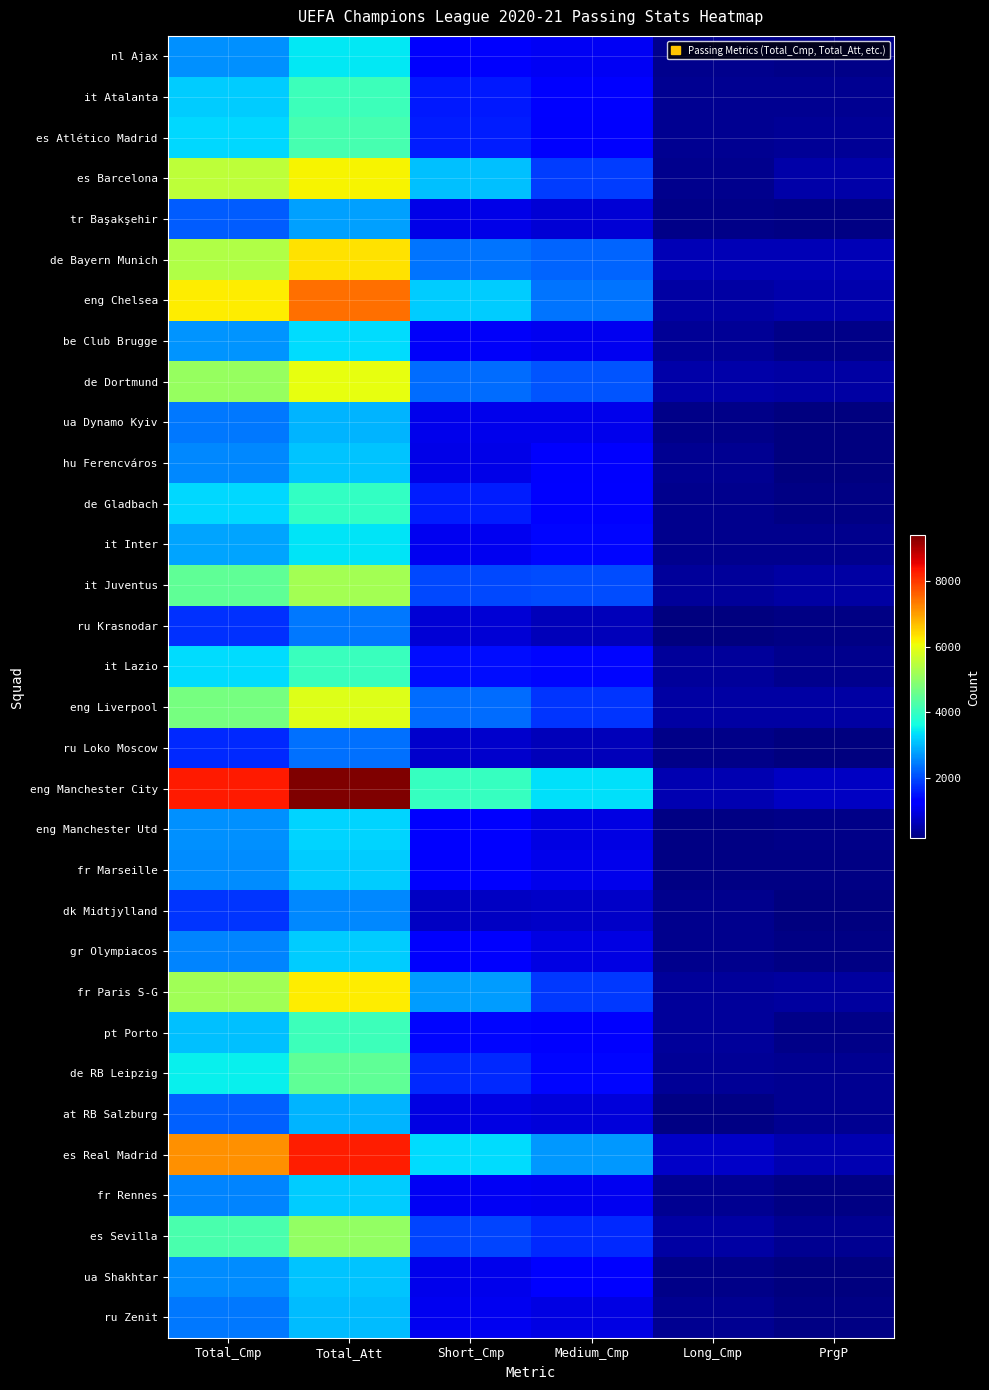

Which series has the largest total across all categories?

eng Manchester City